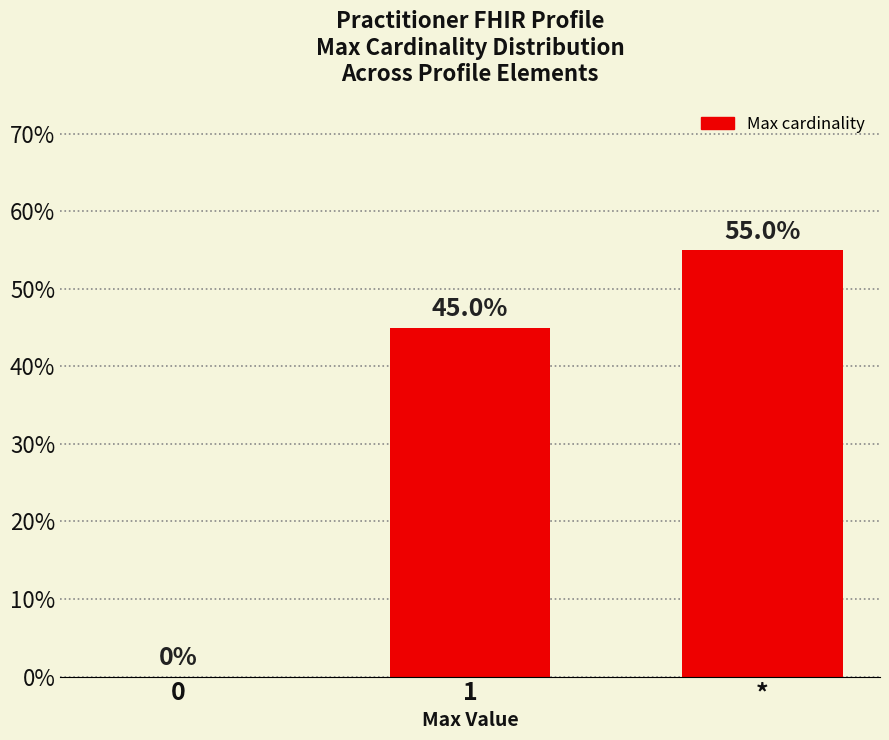

How many bars are there in total?

3